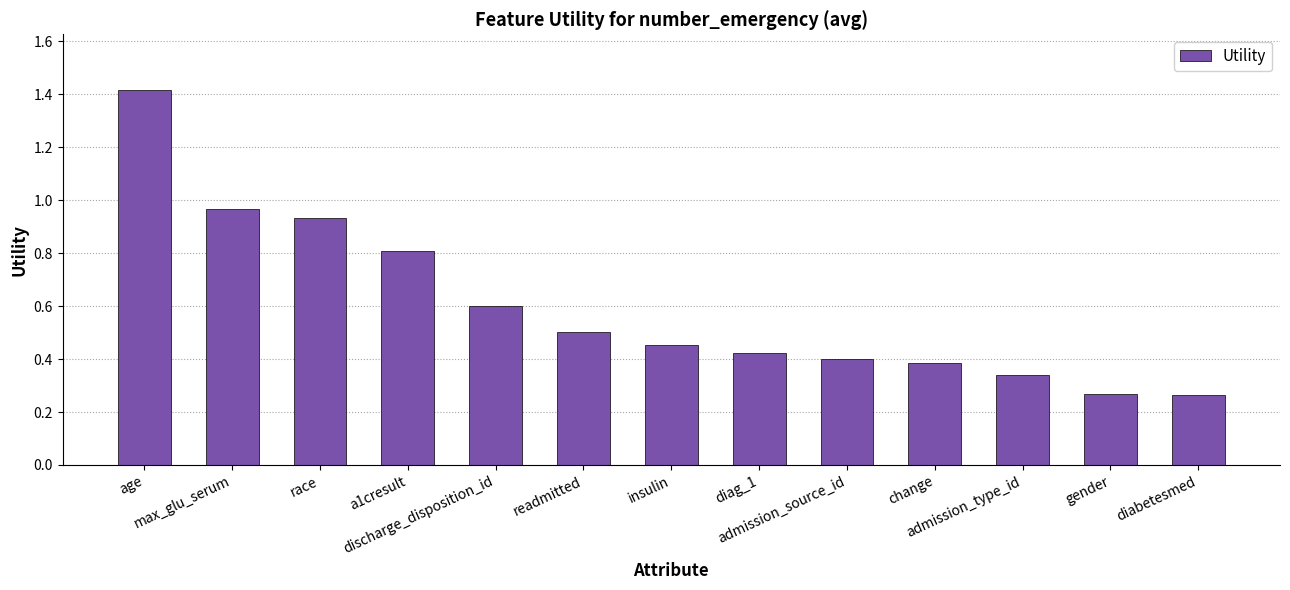

What position from the left is gender?

12